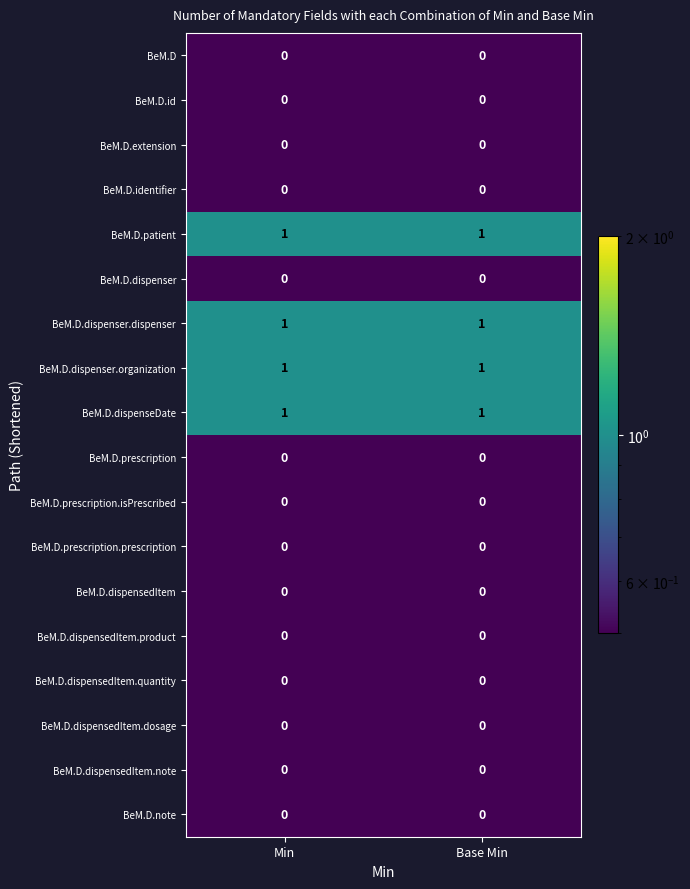

What is the total value across all series at Base Min?

4